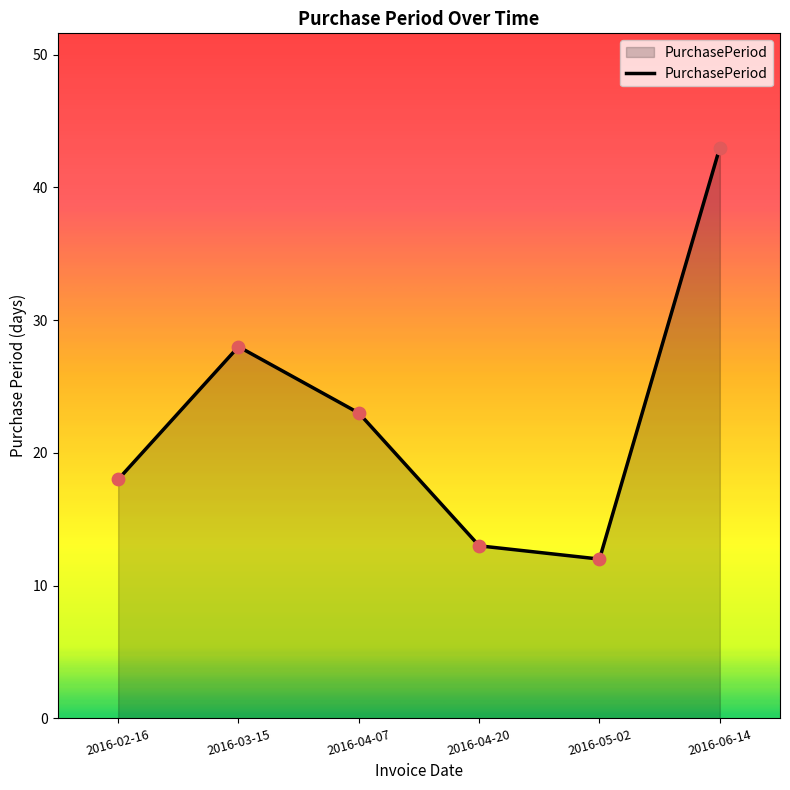

Between 2016-05-02 and 2016-04-20, which is larger?

2016-04-20